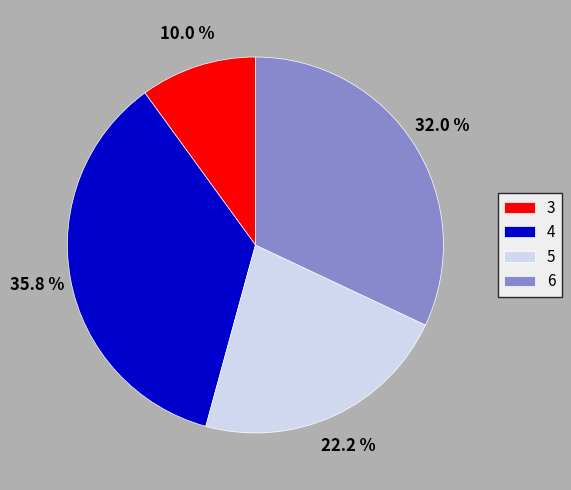

The 4 slice represents 49% of the pie. True or false?

False